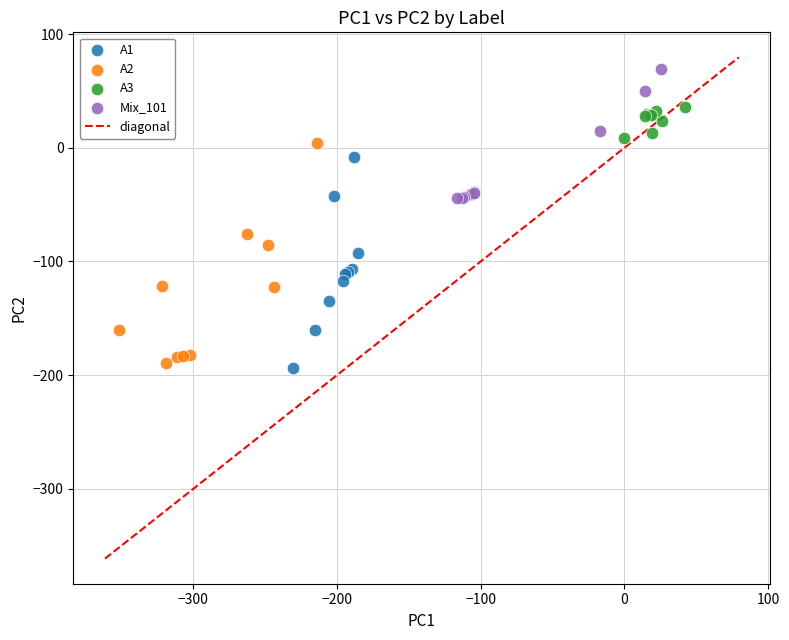

Which series has the widest spread of Y values?

A2